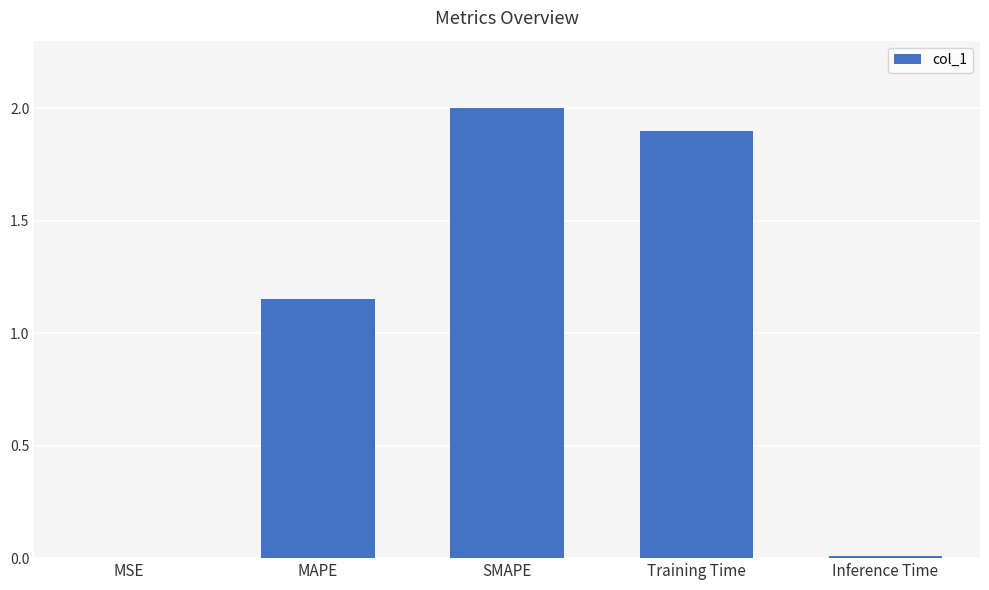

Is it true that the value at Training Time is 1.9?

True